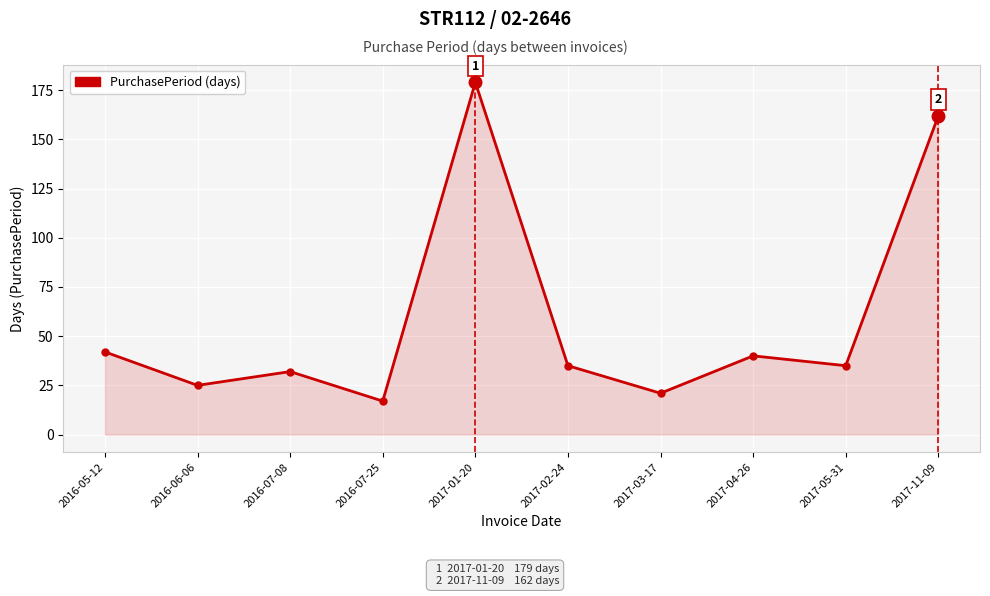

Is it true that the value at 2017-02-24 is 59?

False